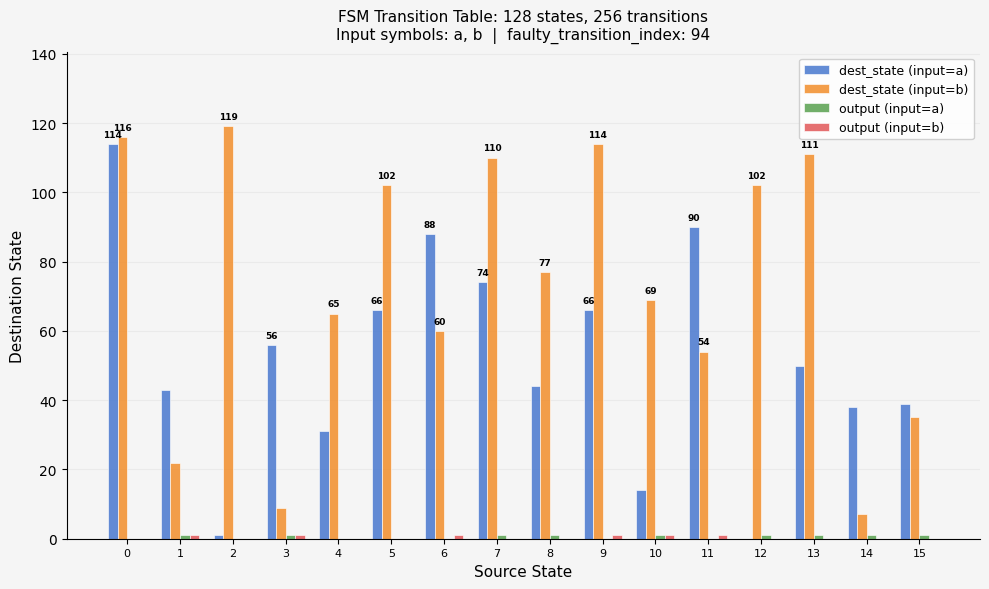

Which series changed the most between 12 and 13?

dest_state (input=a)